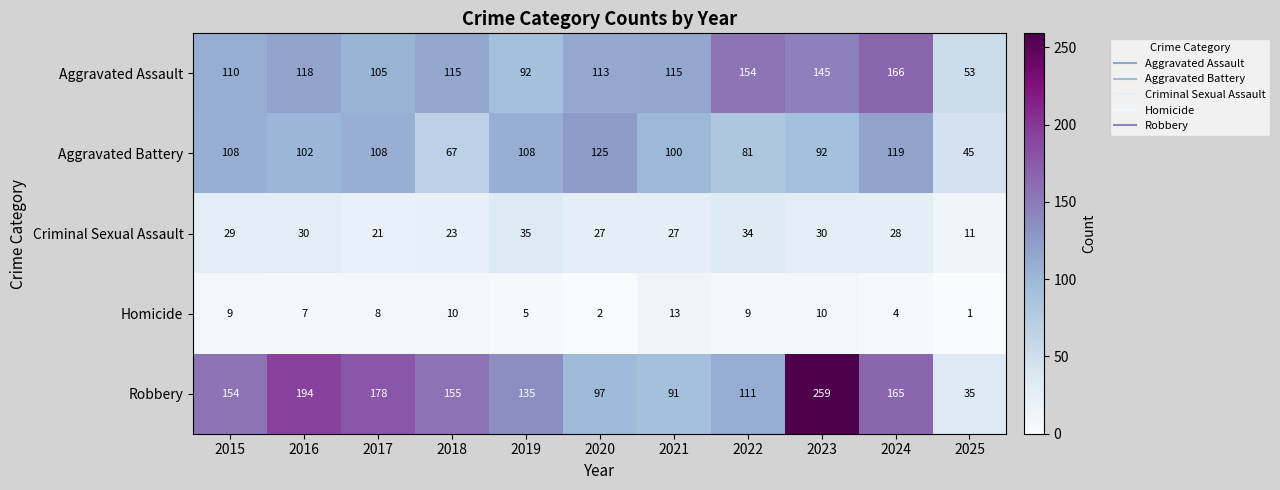

How many categories are shown in the chart?

11